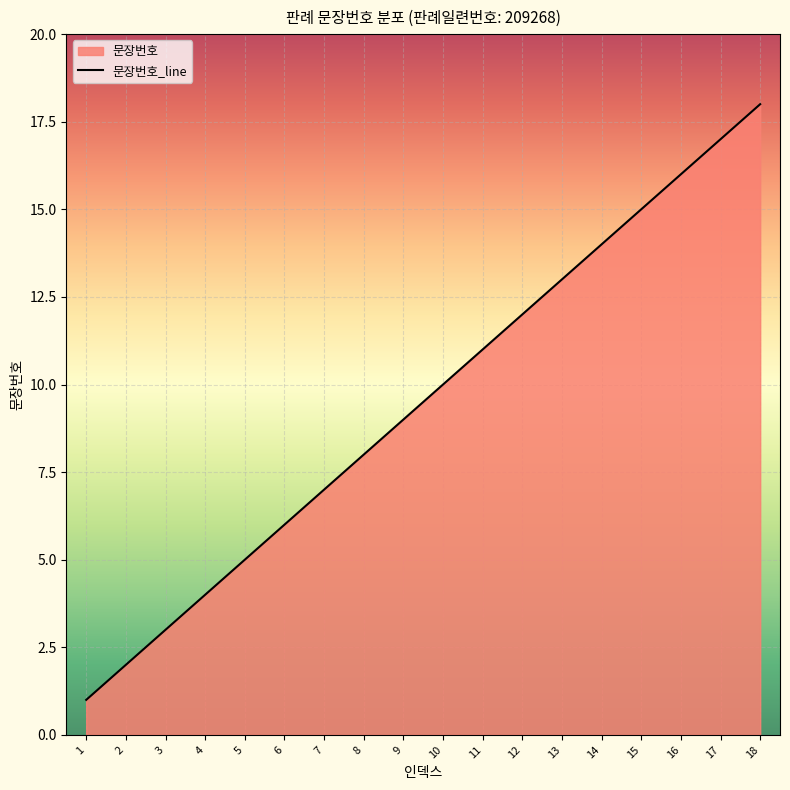

Is it true that the value at 5 is 5?

True